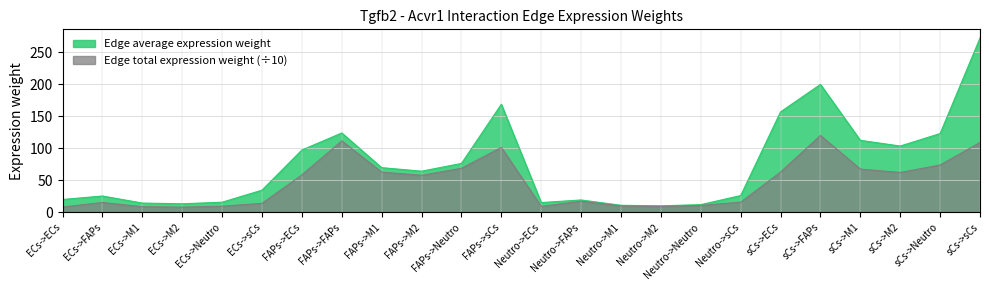

What is the value of the Edge total expression weight point at the 14th from the left?

17.1